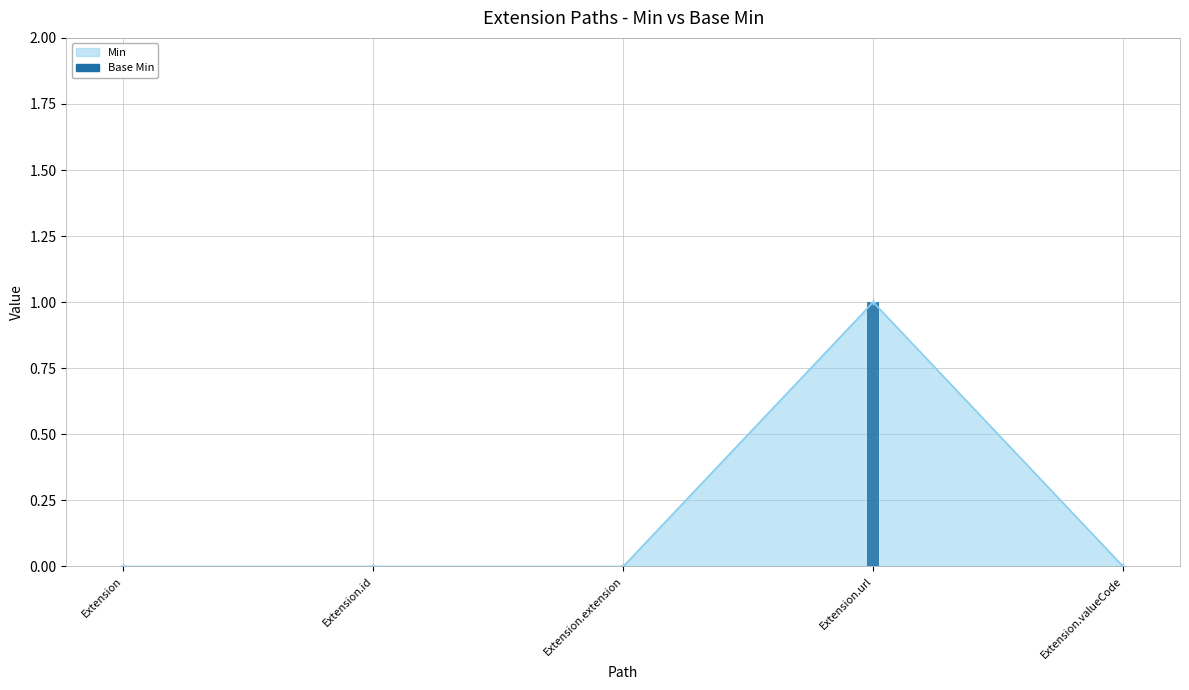

Rank the categories by value from highest to lowest.

Extension.url, Extension, Extension.id, Extension.extension, Extension.valueCode